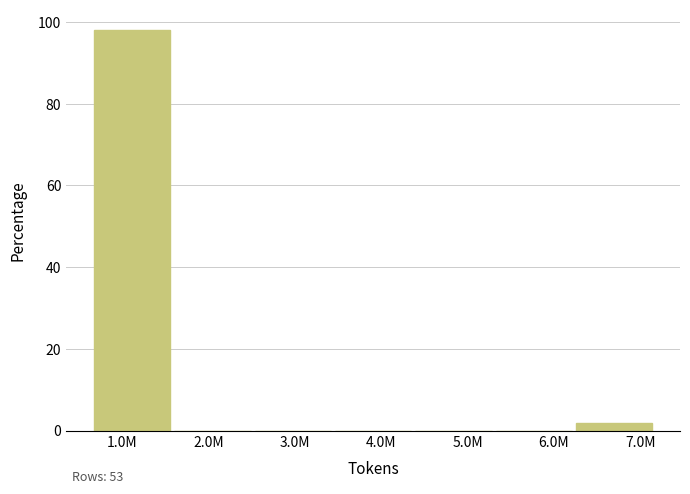

Reading left to right, extract all data points from this chart.

1.0M=98.1	2.0M=0.0	3.0M=0.0	4.0M=0.0	5.0M=0.0	6.0M=0.0	7.0M=1.9